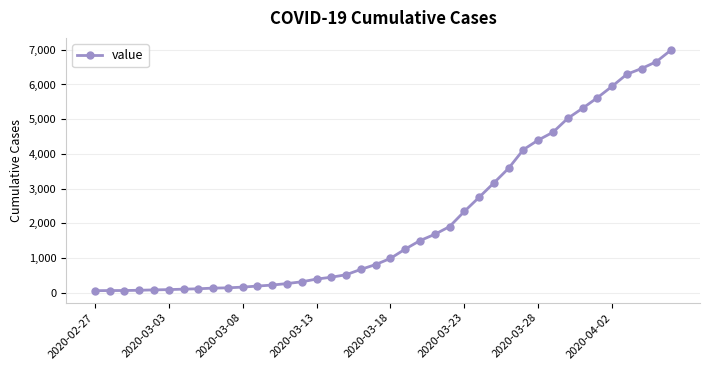

How many lines are shown in the chart?

1